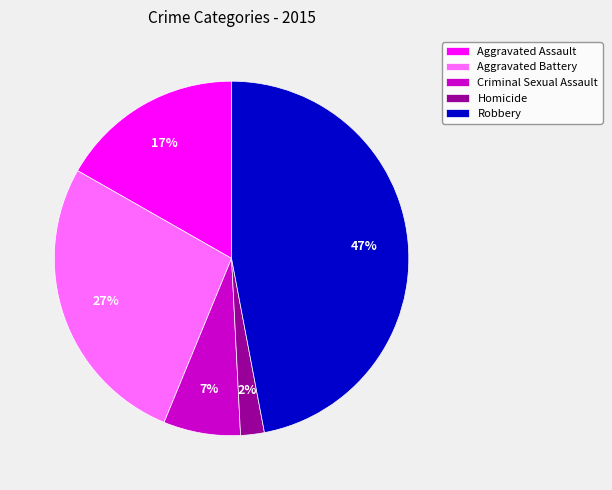

To the nearest percent, what is the difference between the largest and smallest slice percentages?

45%